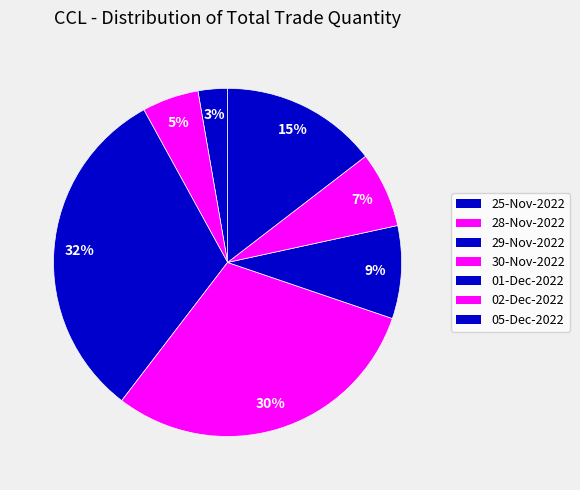

Does 01-Dec-2022 represent more than half of the total?

No